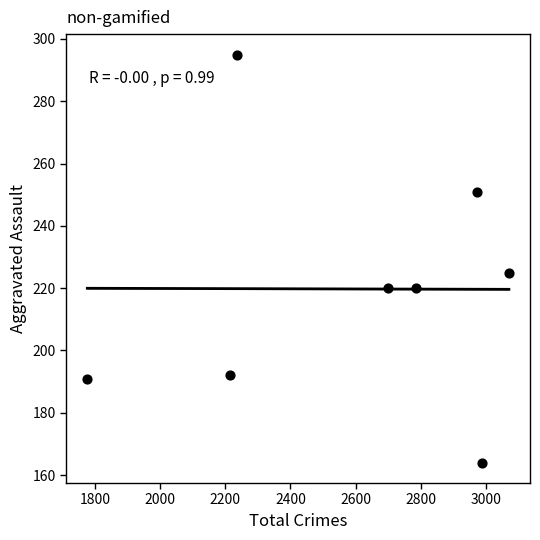

What is the average Y value?

220